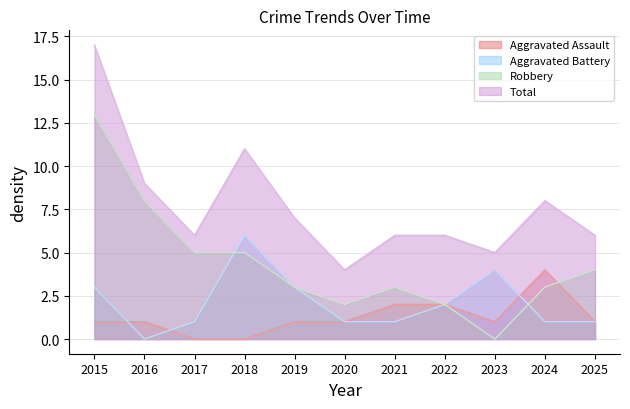

True or false: Aggravated Battery and Total cross at least once.

False